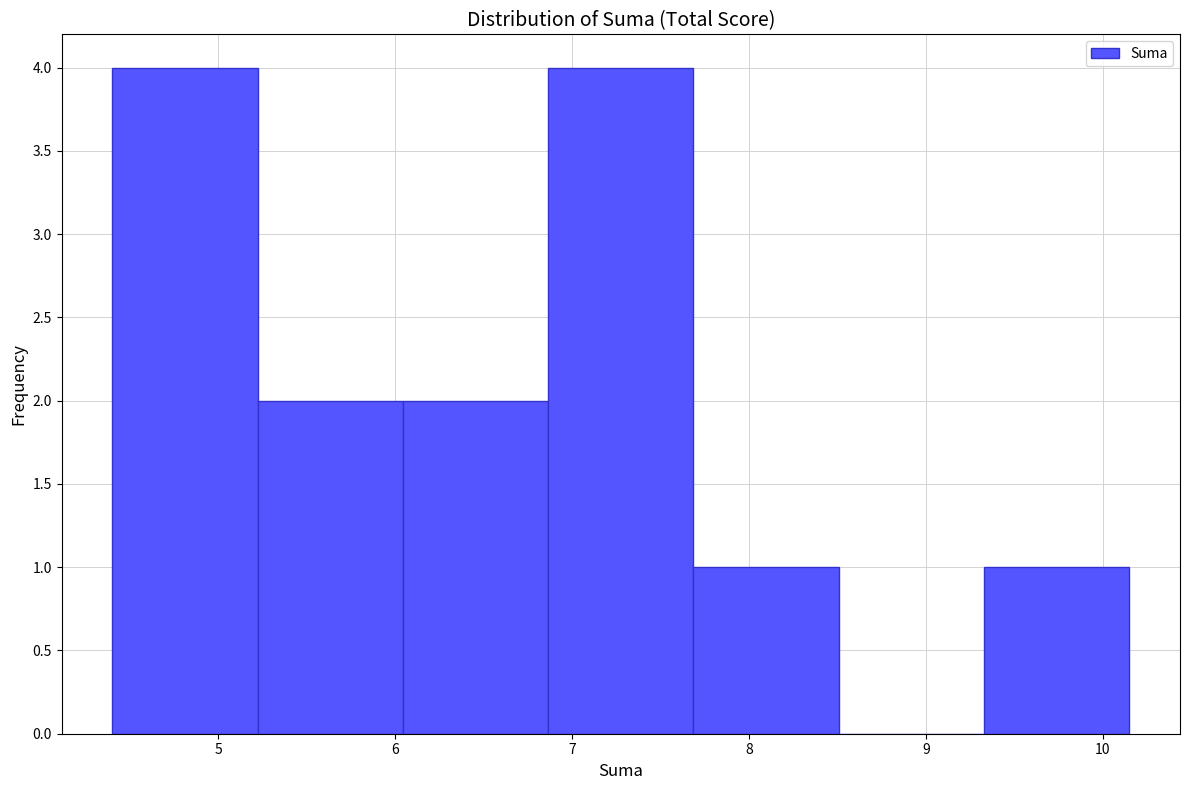

Reading left to right, list every bar in this chart as the range it spans on the x-axis followed by its height. Neither the bar edges nor the heights are printed on the chart, so give them approximately, as read against the axes.

4.4 to 5.2: 4
5.2 to 6.0: 2
6.0 to 6.9: 2
6.9 to 7.7: 4
7.7 to 8.5: 1
8.5 to 9.3: 0
9.3 to 10.2: 1